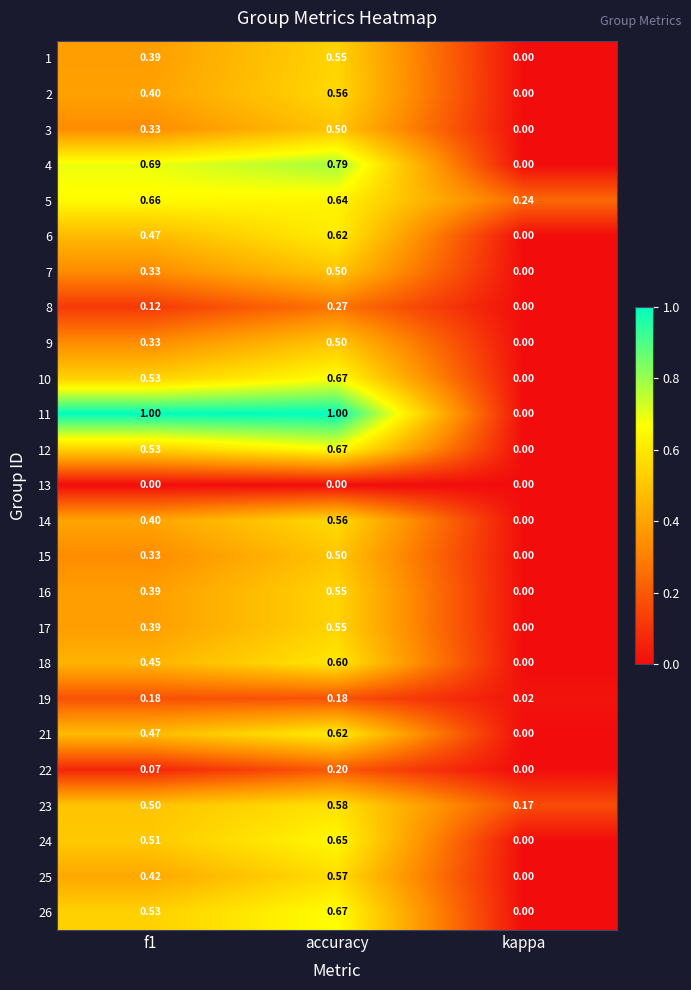

Which category has the highest value in the 14 series?

accuracy